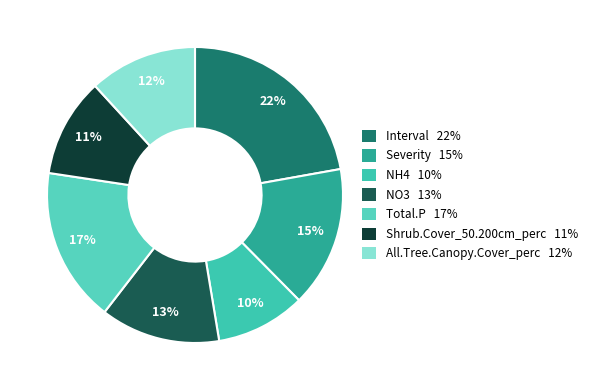

Is the sum of All.Tree.Canopy.Cover_perc and Severity greater than half?

No